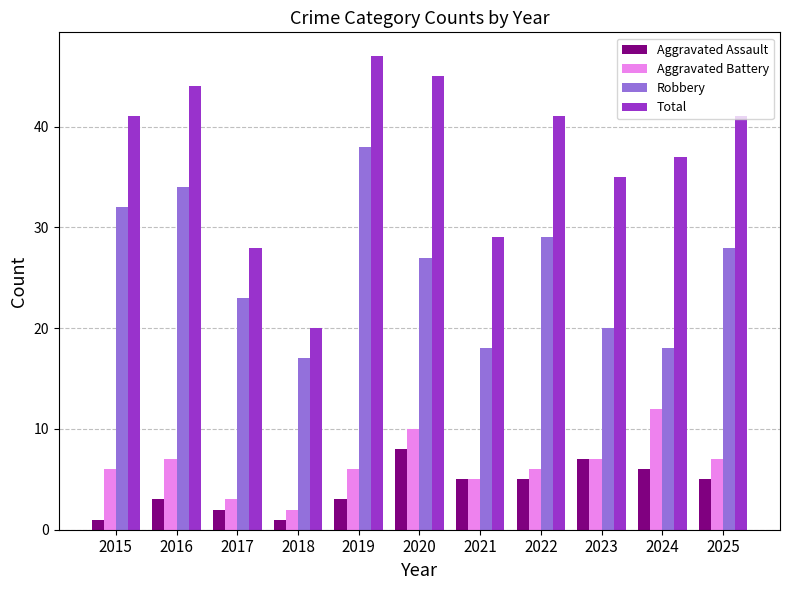

What is the approximate value of Aggravated Assault at 2016?

3